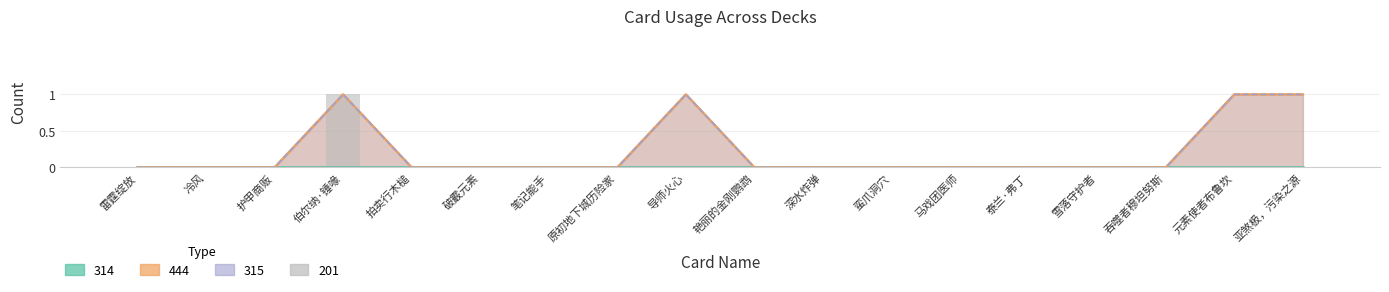

Does the chart contain stacked bars?

No